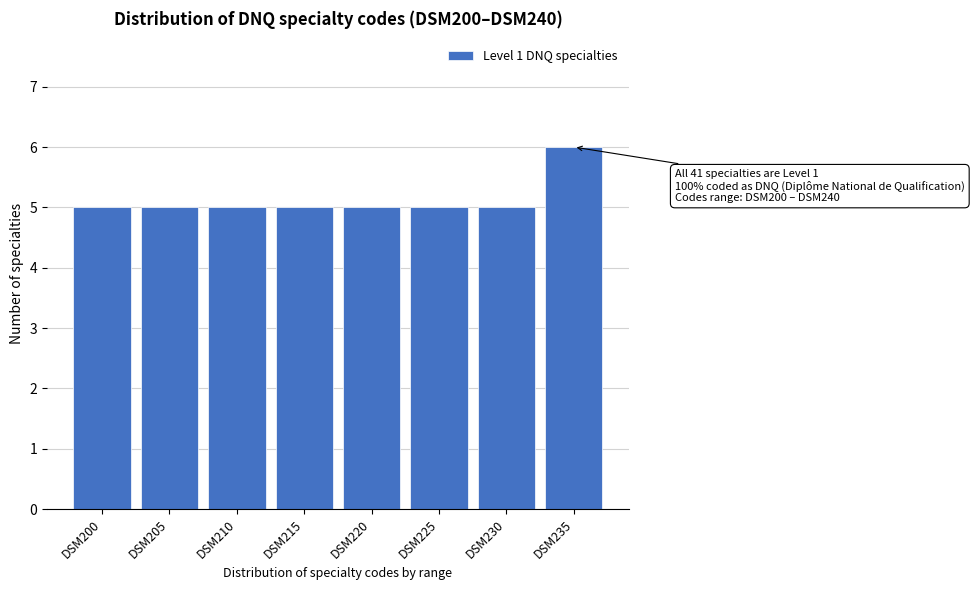

Reading left to right, transcribe all the data shown in this chart.

5	5	5	5	5	5	5	6